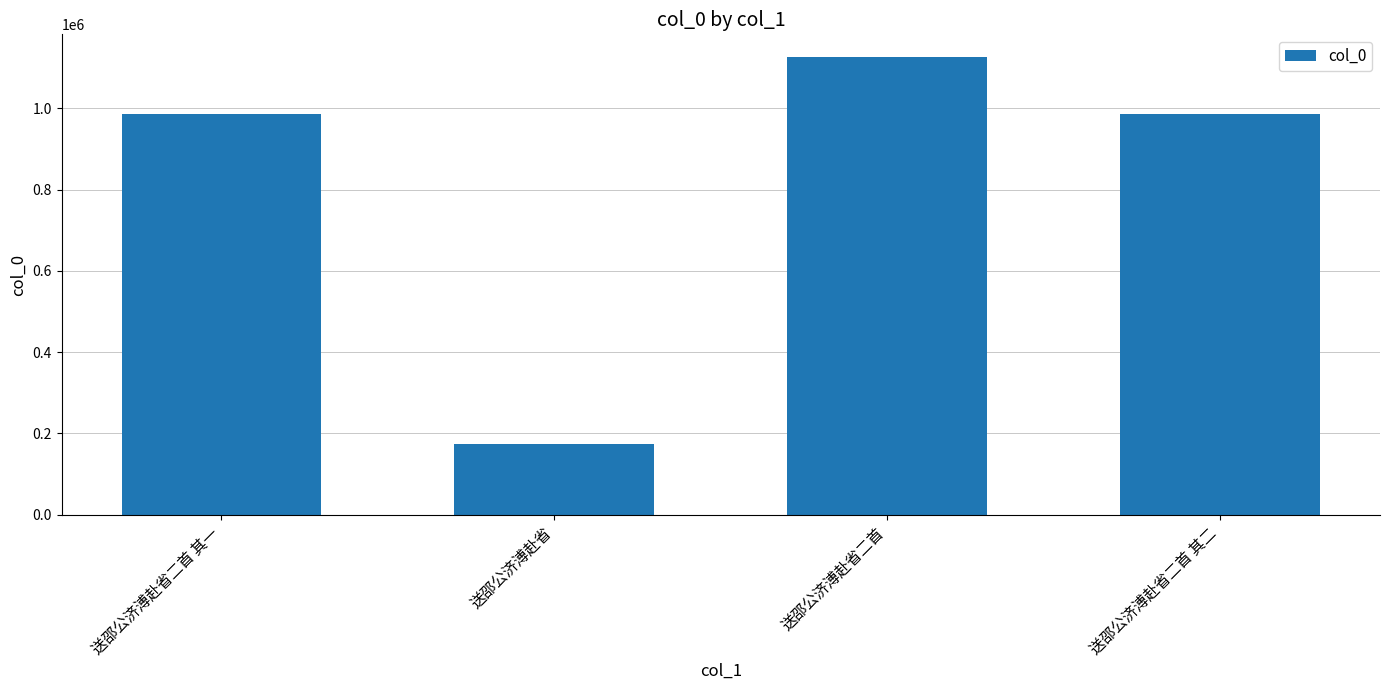

What position from the right is 送邵公济溥赴省二首 其一?

4